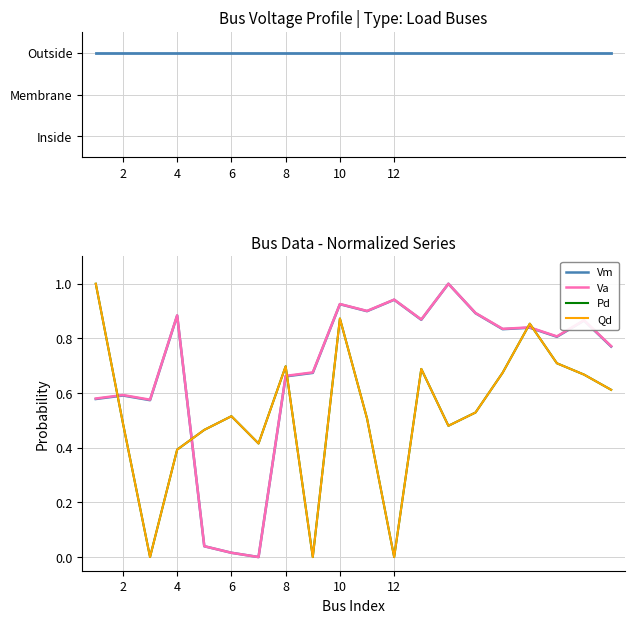

After their last crossing, which series has the higher values: Pd or Va?

Va